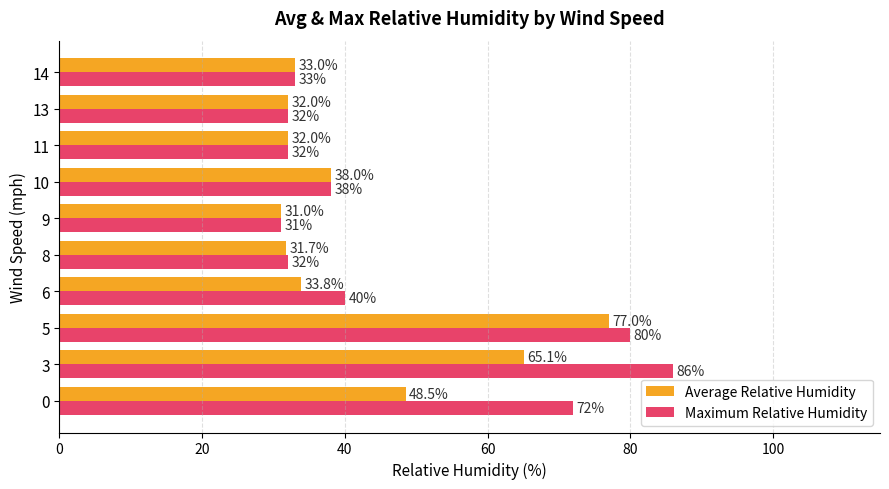

Count the number of data series in this chart.

2